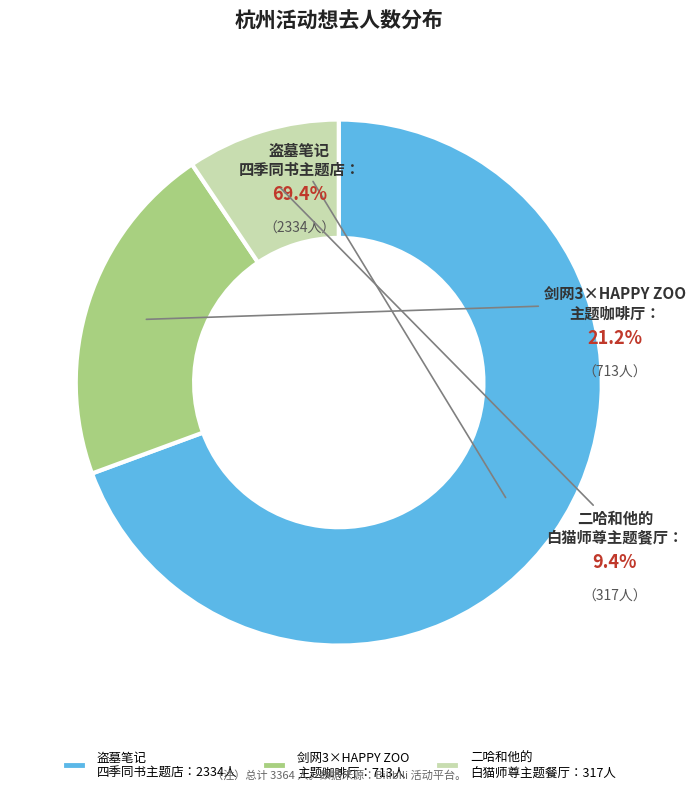

Count the number of slices in the pie.

3